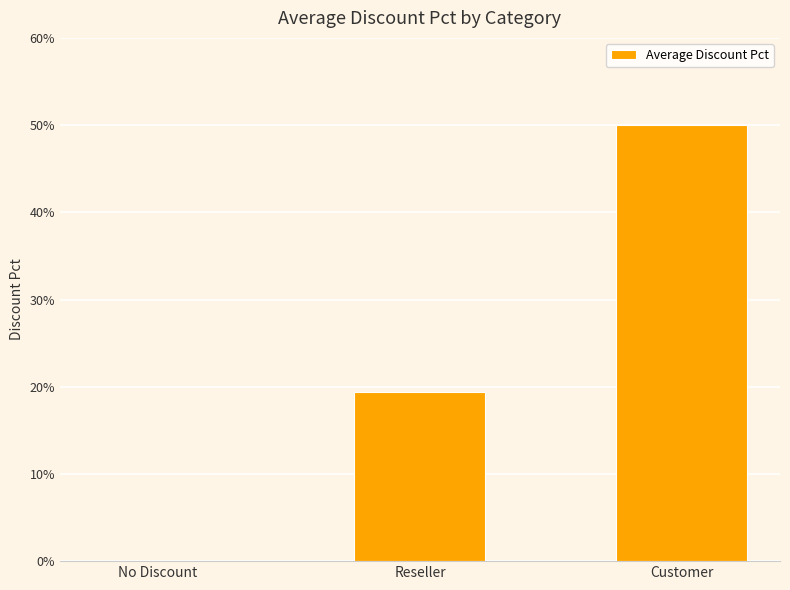

What is the label of the 2nd bar from the left?

Reseller